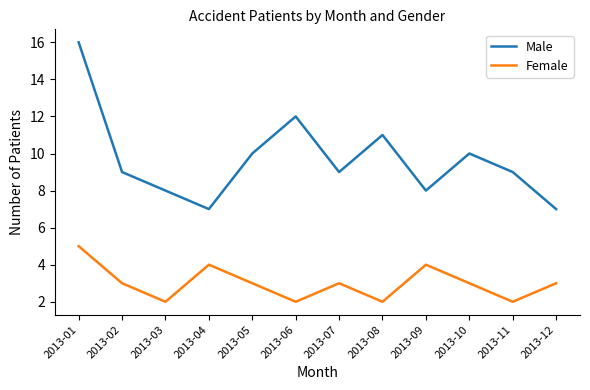

What are all the series names shown in the legend?

Male, Female